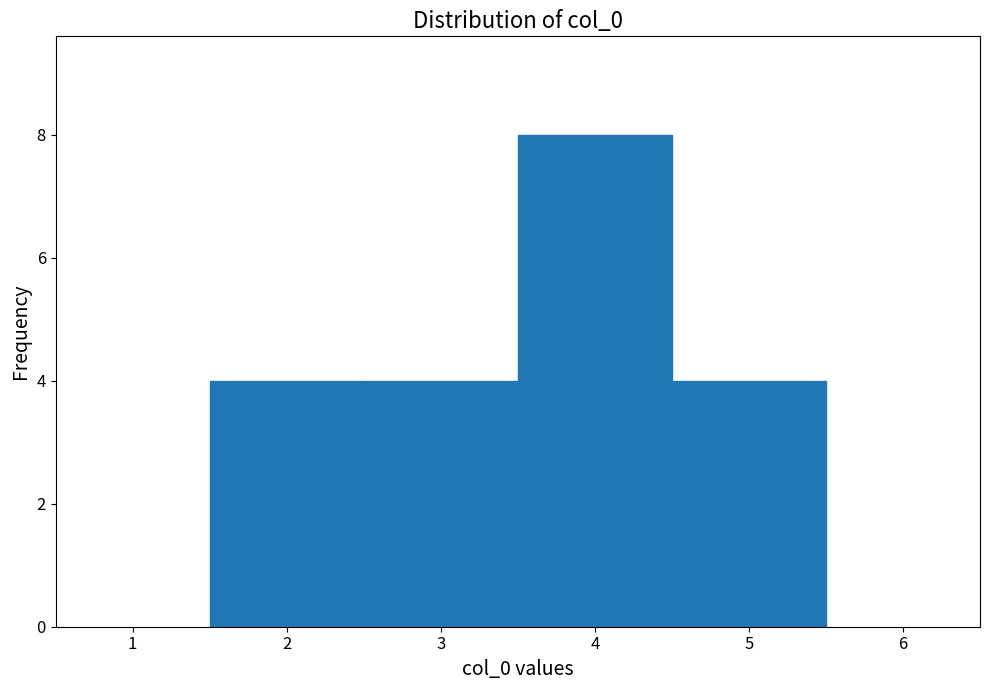

Reading left to right, transcribe this chart: for each bar, give the range it covers on the x-axis and its height. The values are not printed on the chart, so give them approximately, as read against the axis.

1.5 to 2.5: 4
2.5 to 3.5: 4
3.5 to 4.5: 8
4.5 to 5.5: 4